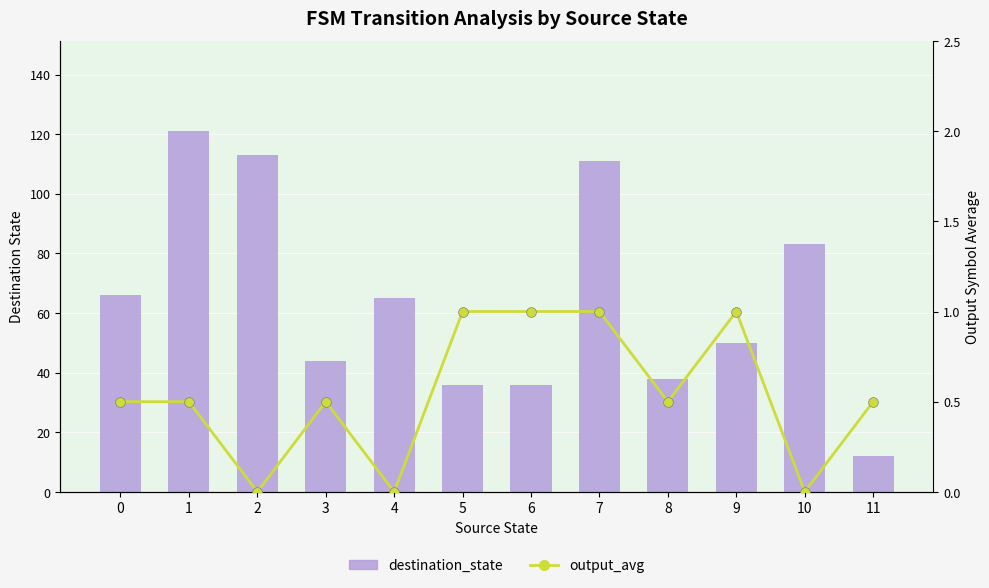

What is the sum of all destination_state values?

775.0